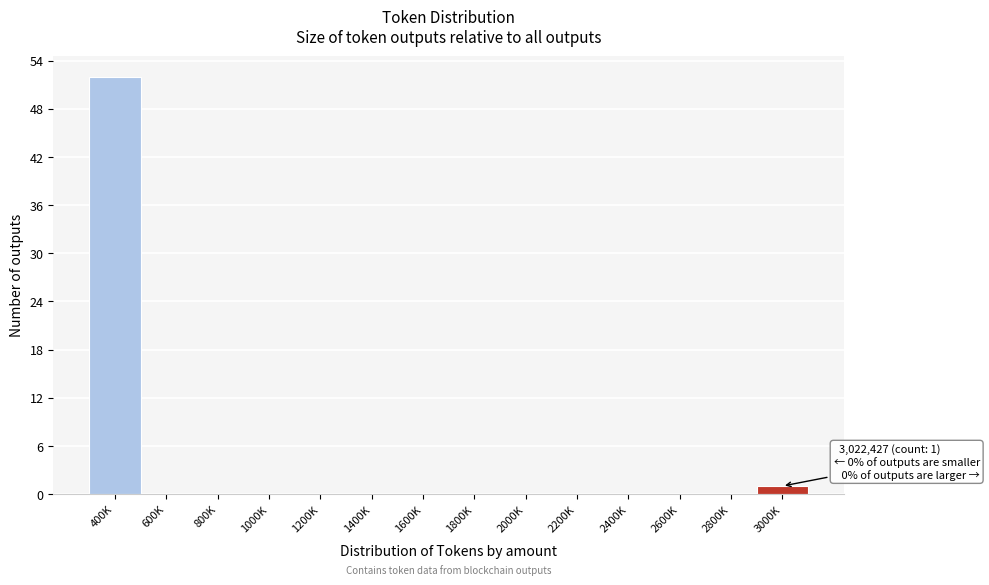

Reading right to left, what are all the values shown in this chart?

3000K=1	2800K=0	2600K=0	2400K=0	2200K=0	2000K=0	1800K=0	1600K=0	1400K=0	1200K=0	1000K=0	800K=0	600K=0	400K=52